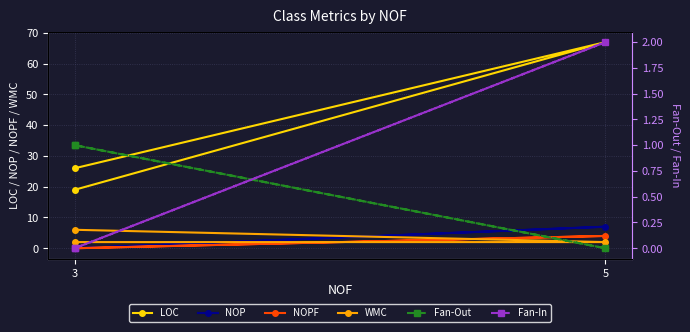

Does the chart have visible grid lines?

Yes